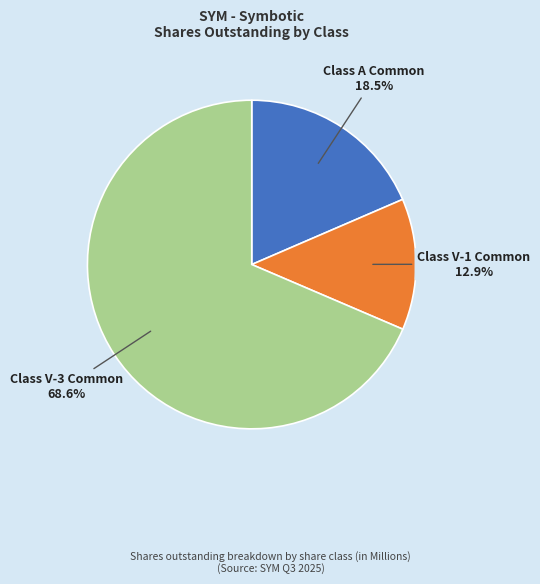

To the nearest percent, what is the average slice percentage?

33%